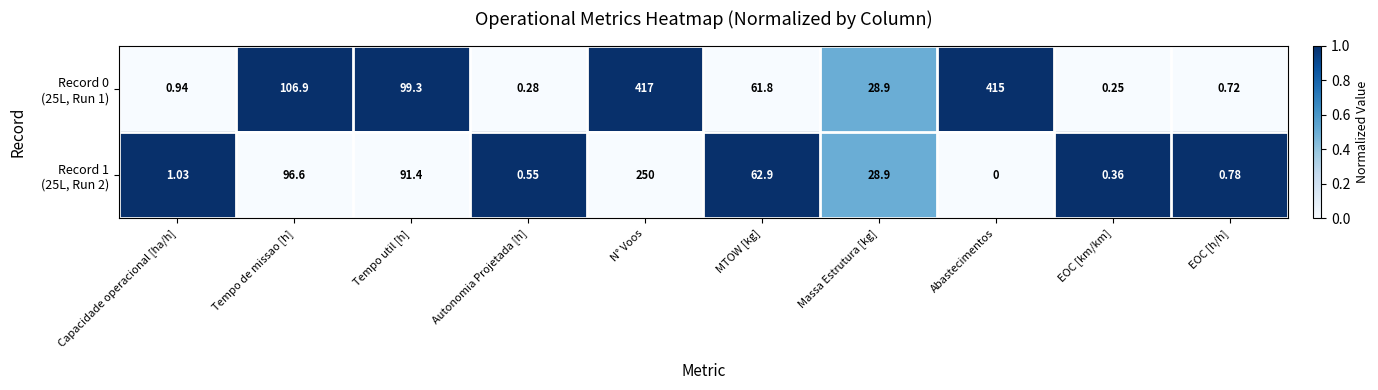

At which category is the sum across all series the highest?

N° Voos